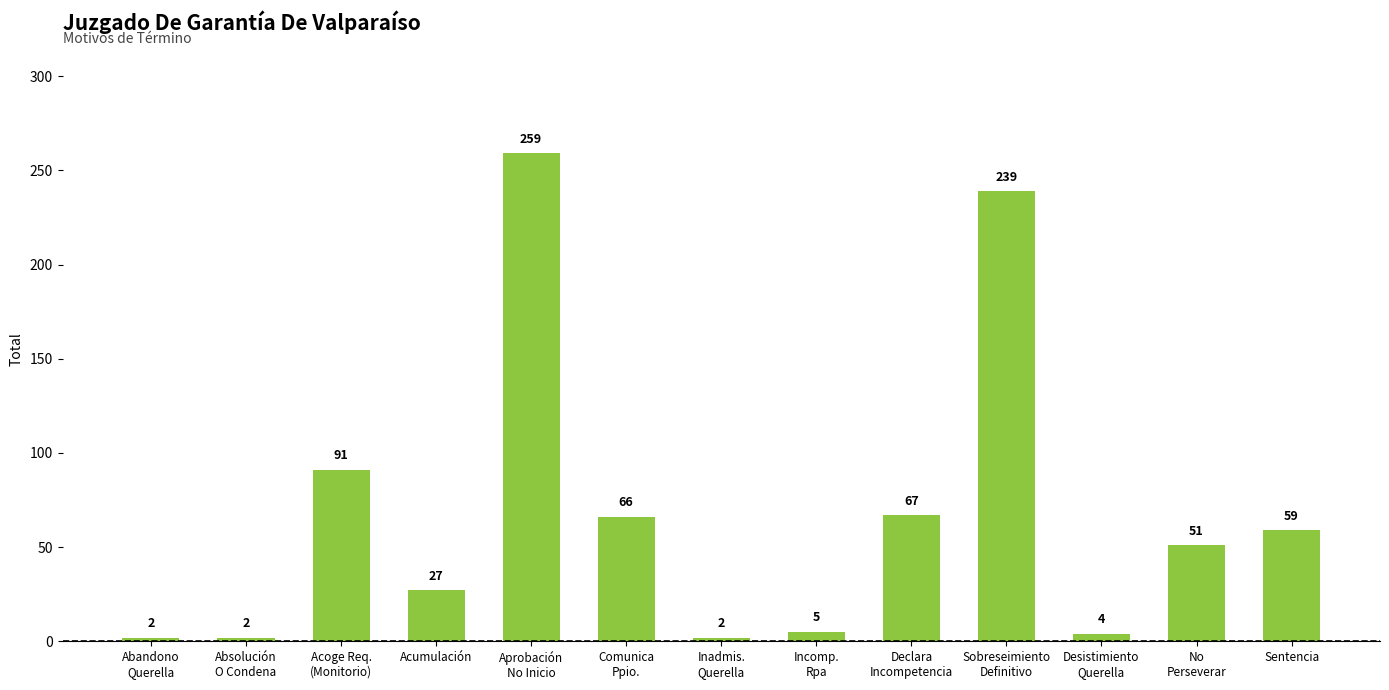

Where does the data first go above 51?

Acoge Req.
(Monitorio)